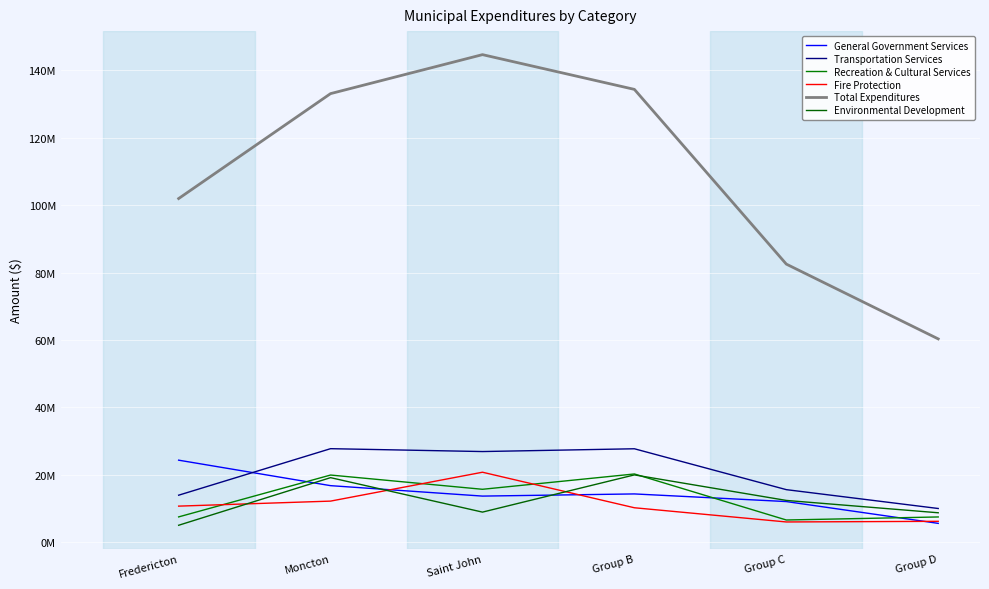

How many values in the Total Expenditures series are below 133078435?

3